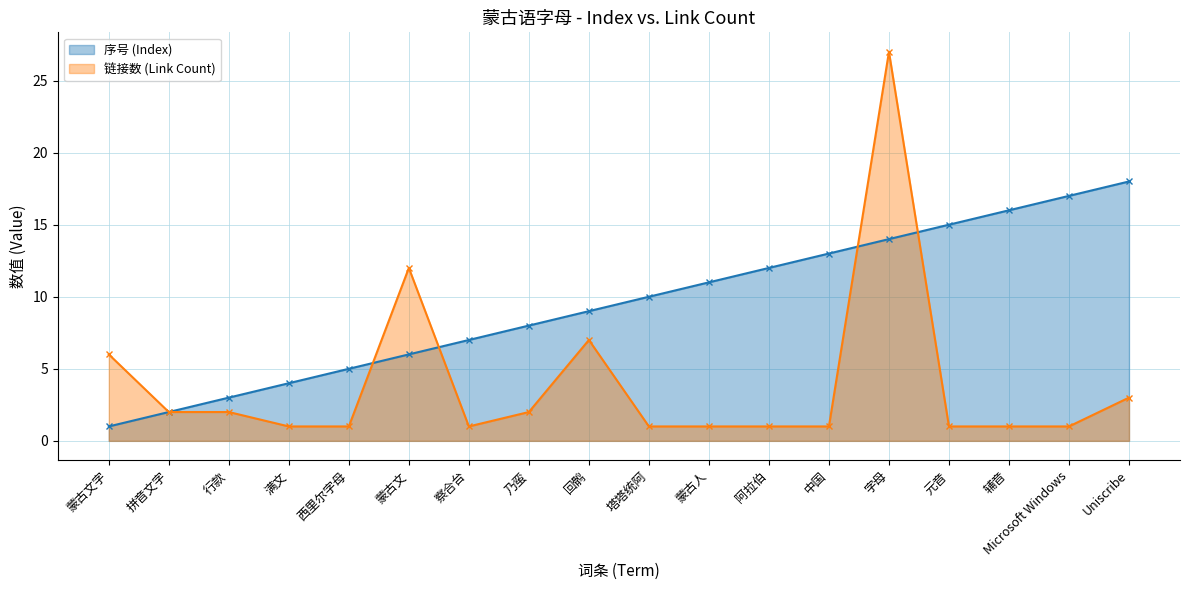

True or false: 序号 (Index) has more than 2 points higher than both neighbors.

False